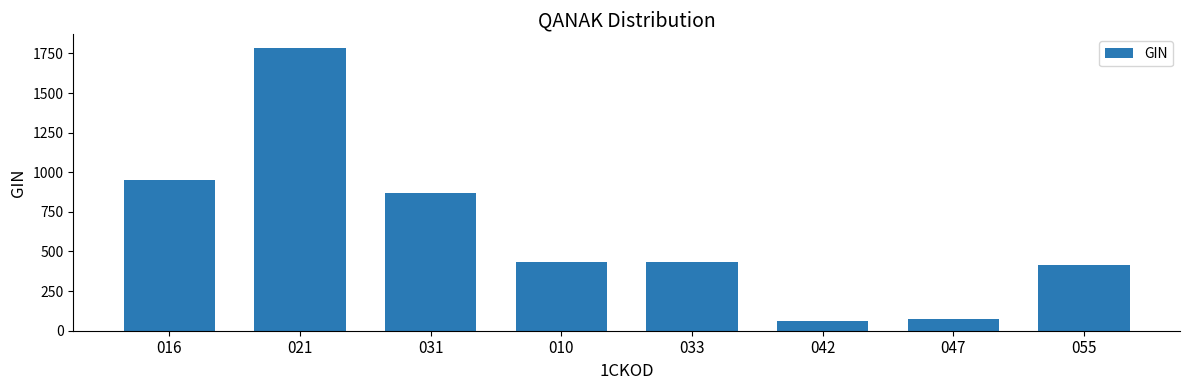

Approximately how many times larger is the value at 055 compared to 010?

0.9